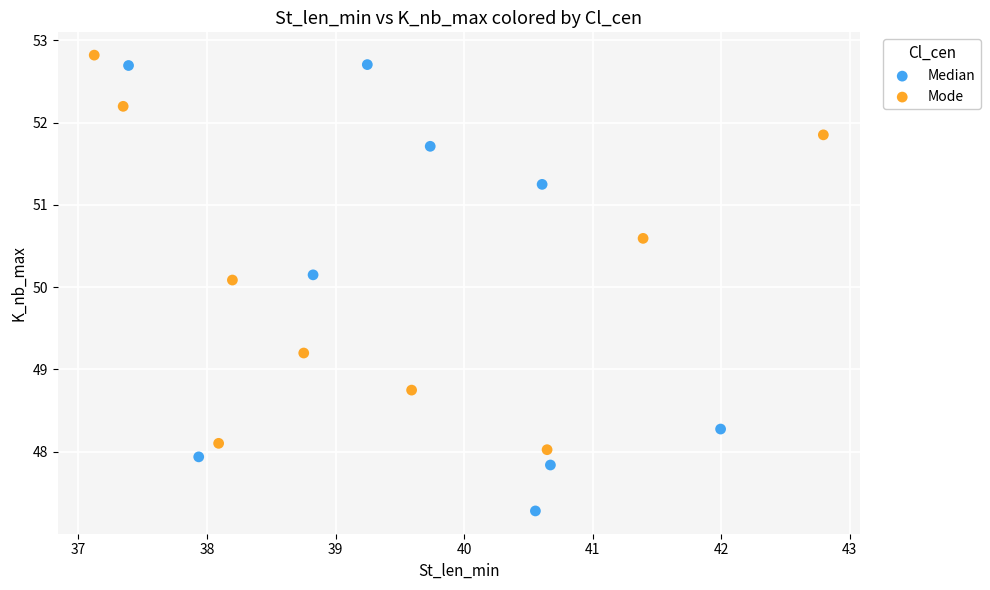

Which series contains the lowest Y value?

Median